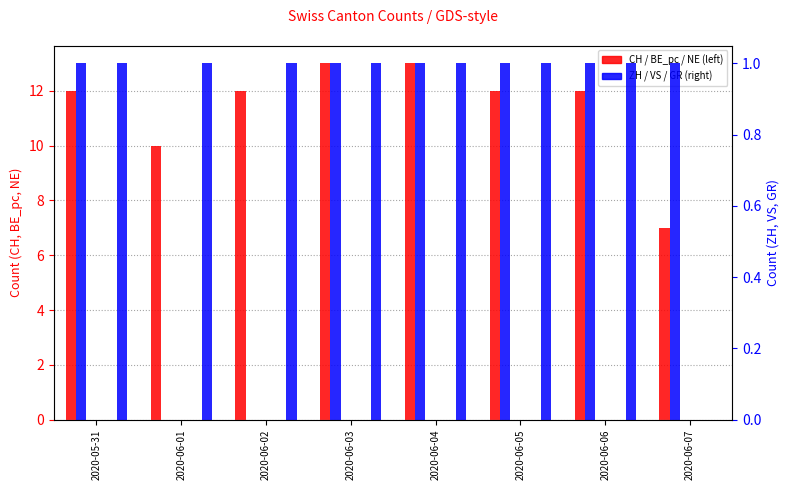

Reading right to left, transcribe all the data shown in this chart.

CH: 2020-06-07=7	2020-06-06=12	2020-06-05=12	2020-06-04=13	2020-06-03=13	2020-06-02=12	2020-06-01=10	2020-05-31=12
BE_pc: 2020-06-07=0	2020-06-06=0	2020-06-05=0	2020-06-04=0	2020-06-03=0	2020-06-02=0	2020-06-01=0	2020-05-31=0
NE: 2020-06-07=0	2020-06-06=0	2020-06-05=0	2020-06-04=0	2020-06-03=0	2020-06-02=0	2020-06-01=0	2020-05-31=0
ZH: 2020-06-07=1	2020-06-06=1	2020-06-05=1	2020-06-04=1	2020-06-03=1	2020-06-02=0	2020-06-01=0	2020-05-31=1
VS: 2020-06-07=0	2020-06-06=0	2020-06-05=0	2020-06-04=0	2020-06-03=0	2020-06-02=0	2020-06-01=0	2020-05-31=0
GR: 2020-06-07=0	2020-06-06=1	2020-06-05=1	2020-06-04=1	2020-06-03=1	2020-06-02=1	2020-06-01=1	2020-05-31=1